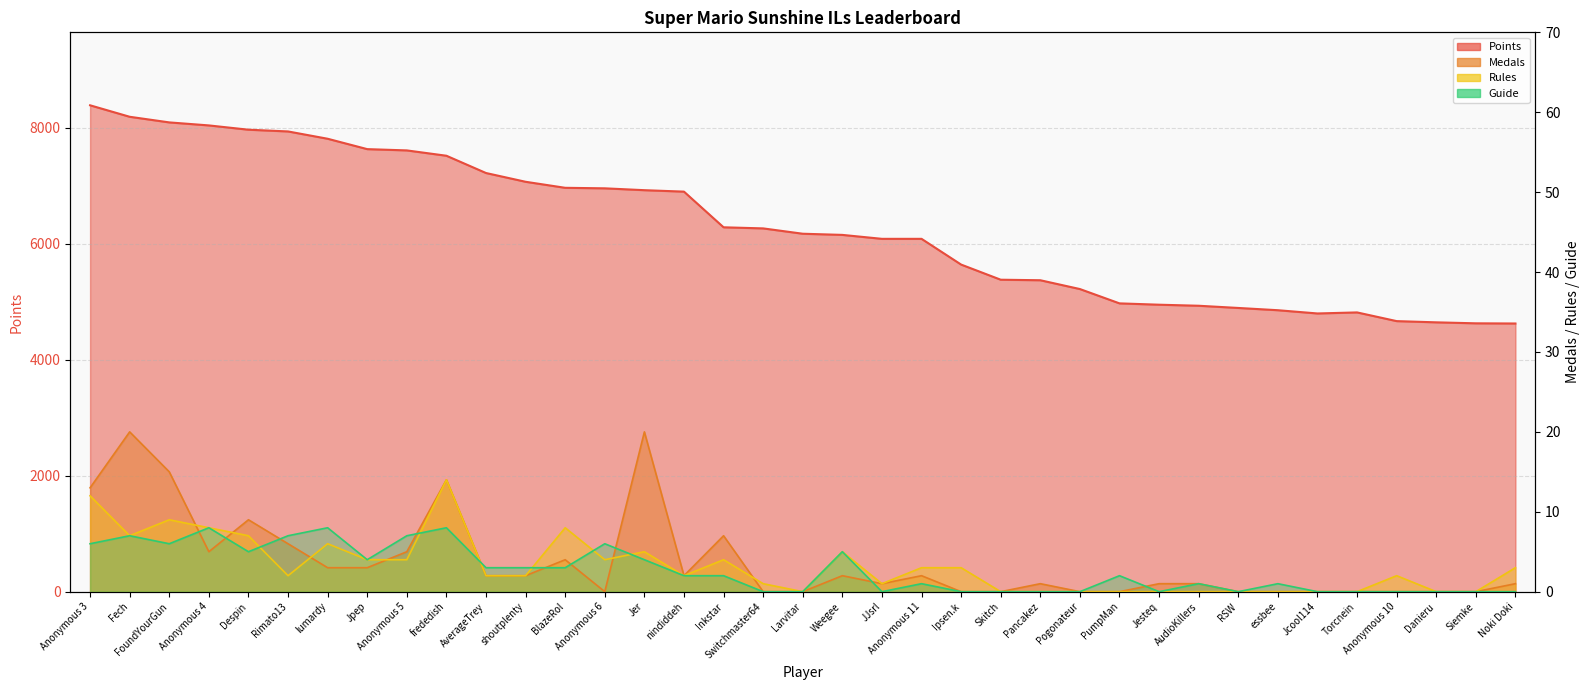

Is it true that Guide equals 1 at AverageTrey?

False